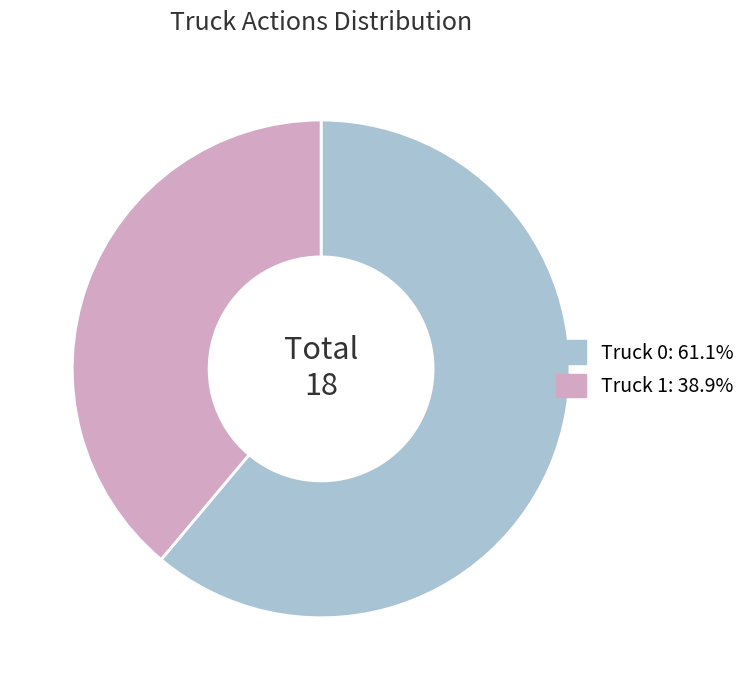

Rank the categories by value from lowest to highest.

Truck 1, Truck 0